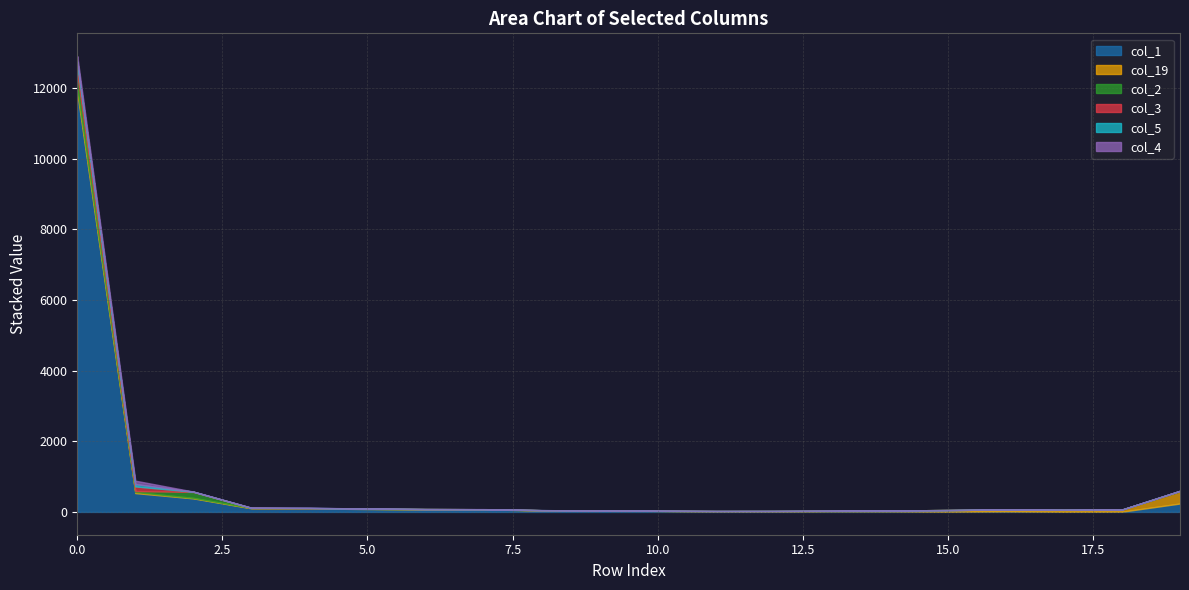

At which label does col_2 reach its minimum?

3